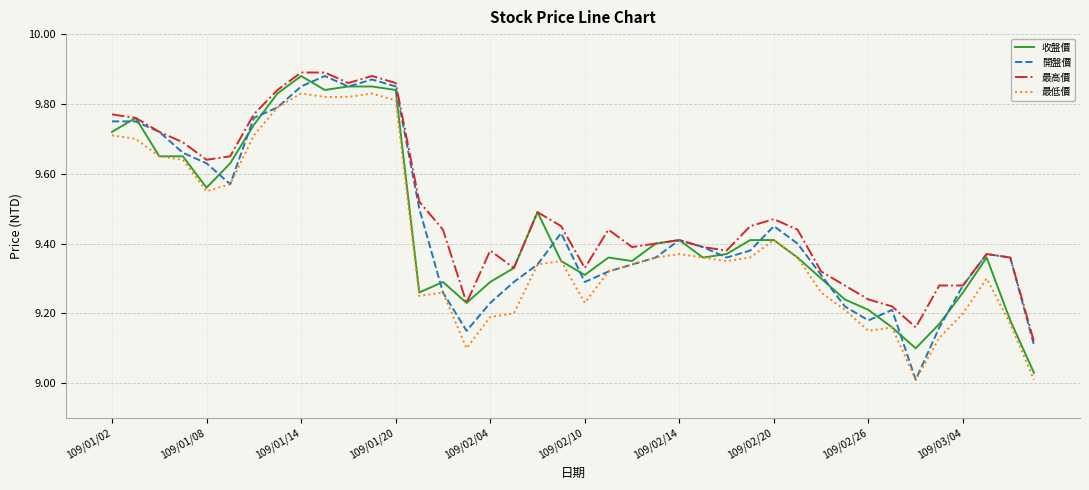

At how many categories does at least one series exceed 9?

40